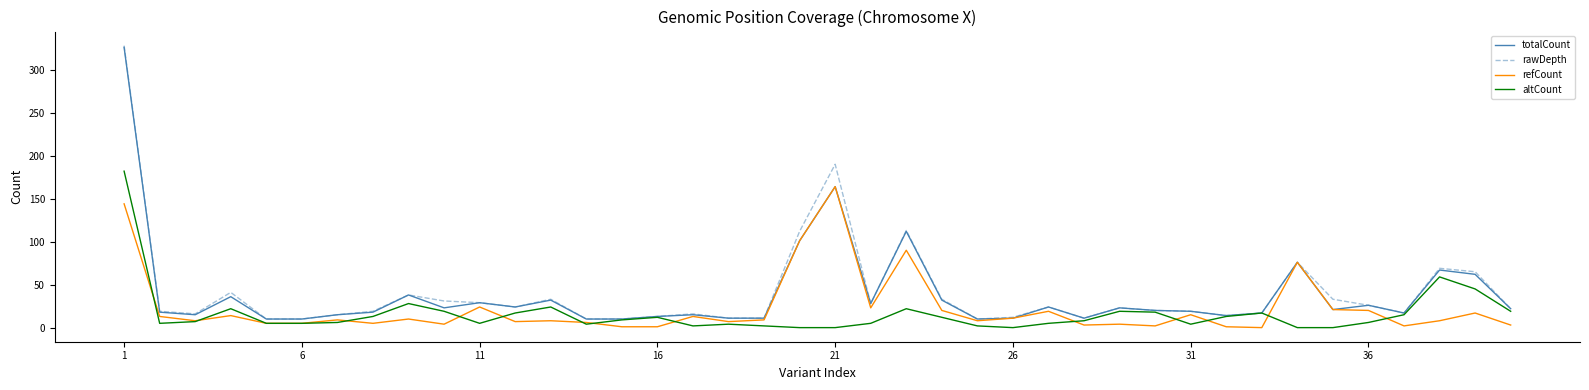

Which series has the largest range (max minus min)?

rawDepth